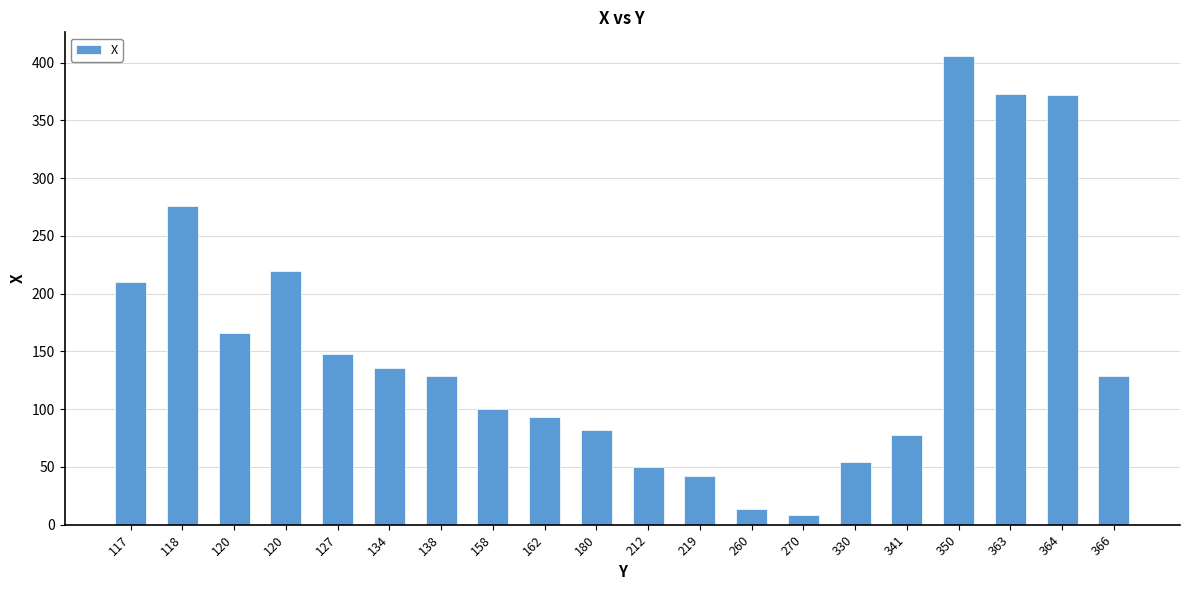

Between 366 and 120, which is larger?

120